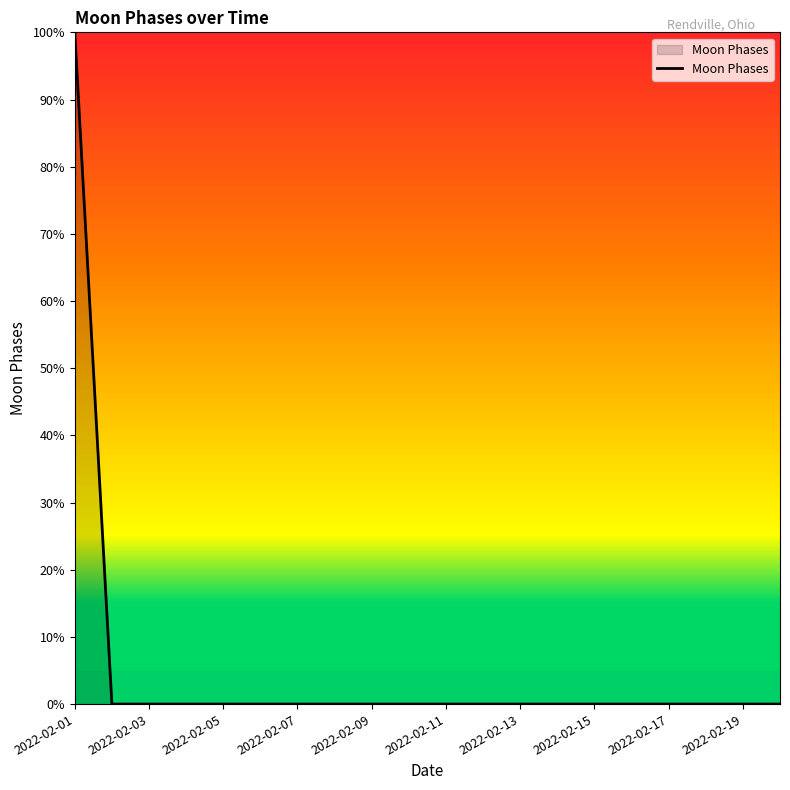

What is the difference between the maximum and minimum values?

100